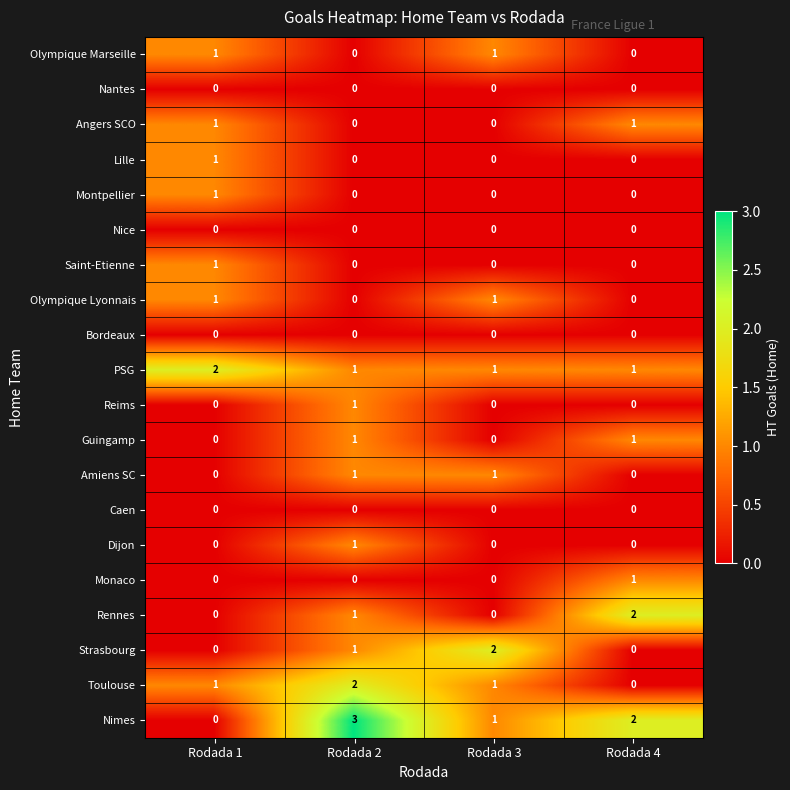

True or false: Rennes has a value of -1 at Rodada 1.

False